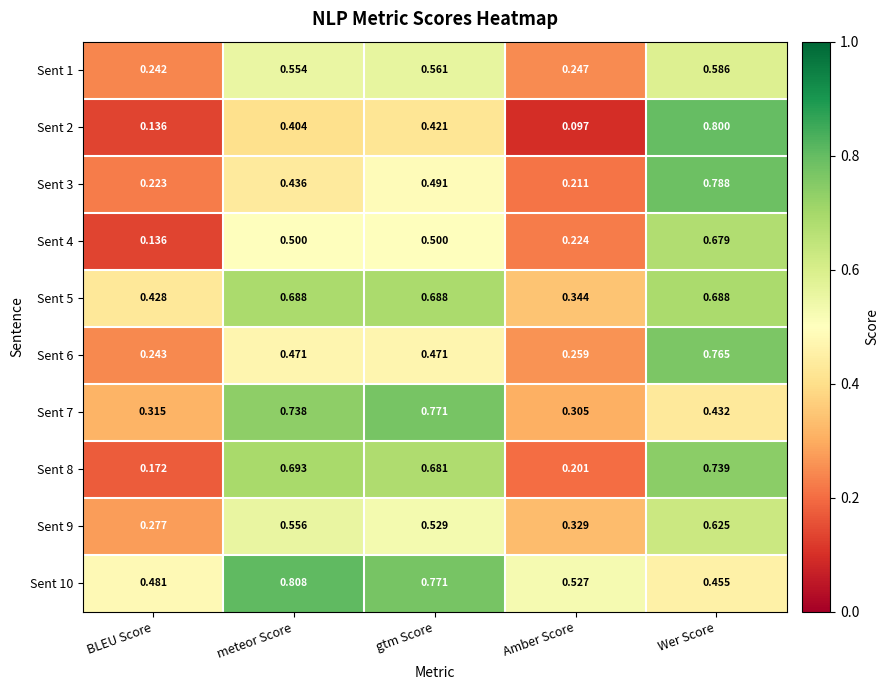

Is the value of Sent 10 at Wer Score greater than the value of Sent 8 at Amber Score?

Yes